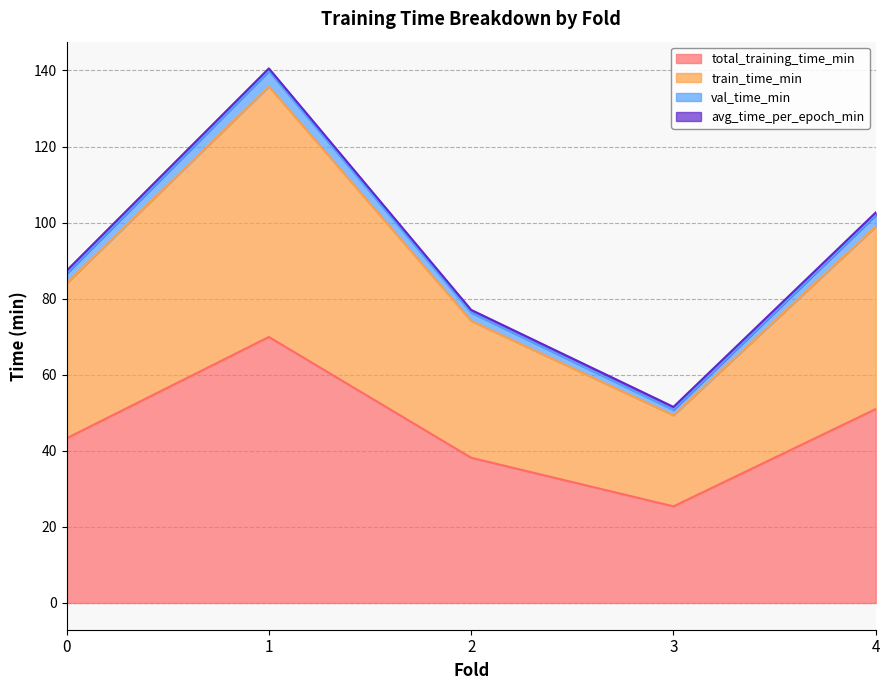

What is the highest value of the total_training_time_min series?

69.9